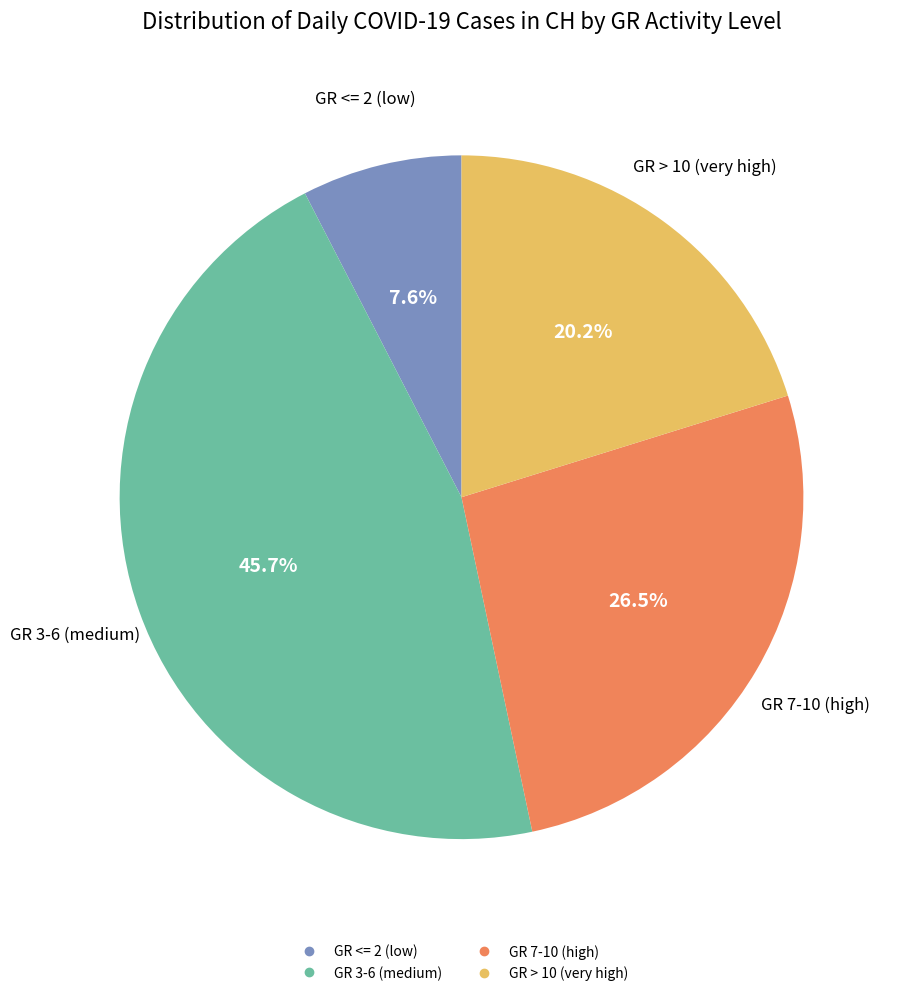

Is there a majority slice in this chart?

No